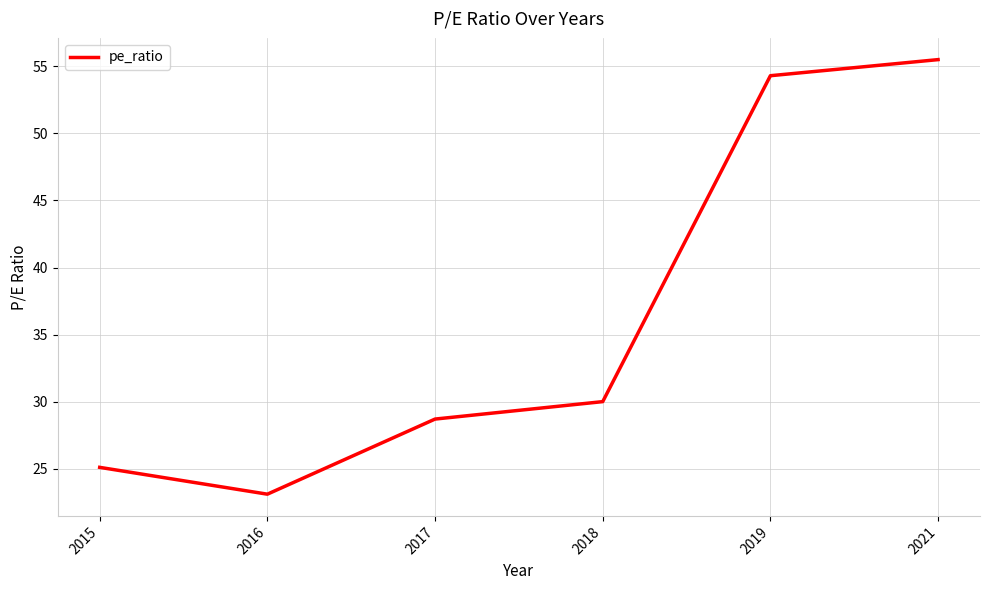

Between 2017 and 2019, which is larger?

2019